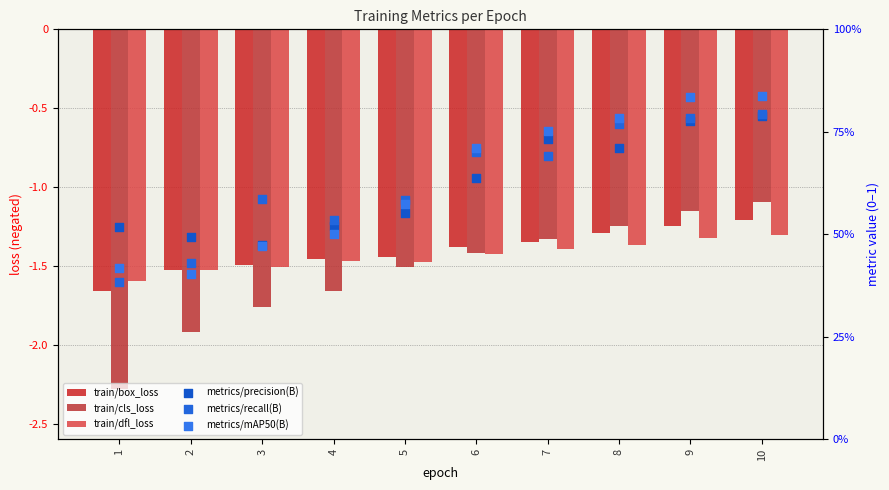

Which series contains the highest Y value?

metrics/mAP50(B)